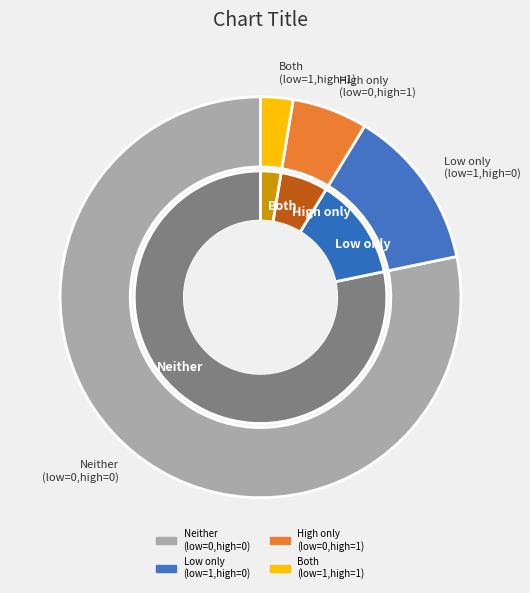

What is the smallest slice in the pie chart?

low_check=1, high_check=1